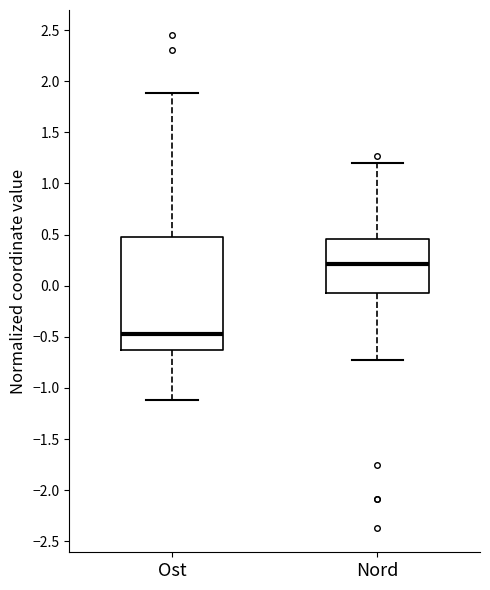

Where does the lower whisker of the box for Nord end on the y-axis? The values are not printed on the chart, so give them approximately, as read against the axis.

-0.70